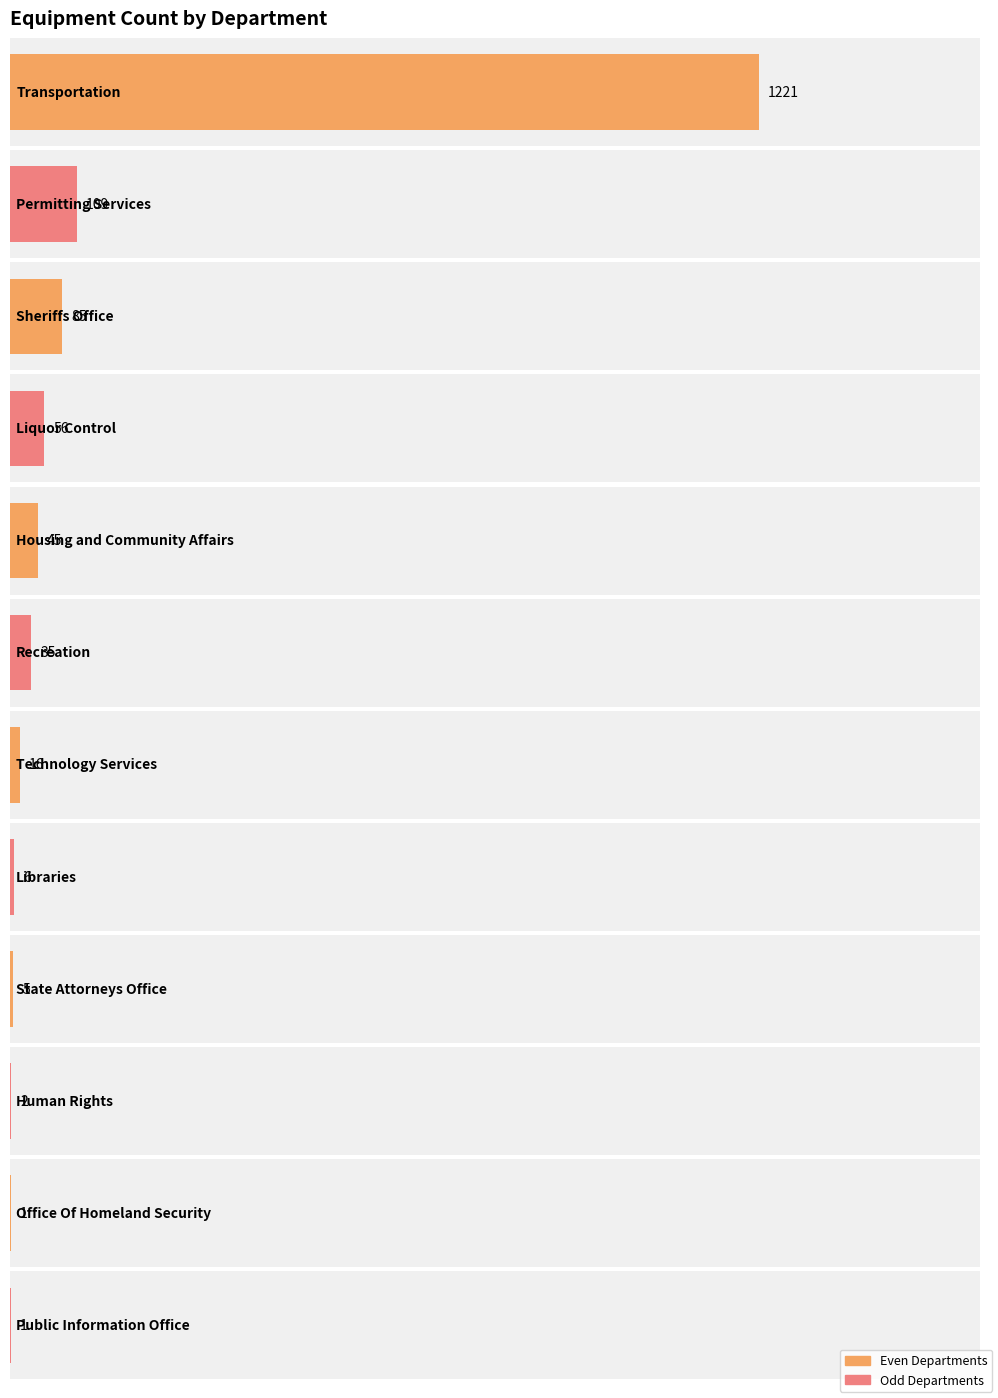

At which category does the chart reach its peak across all series?

Transportation